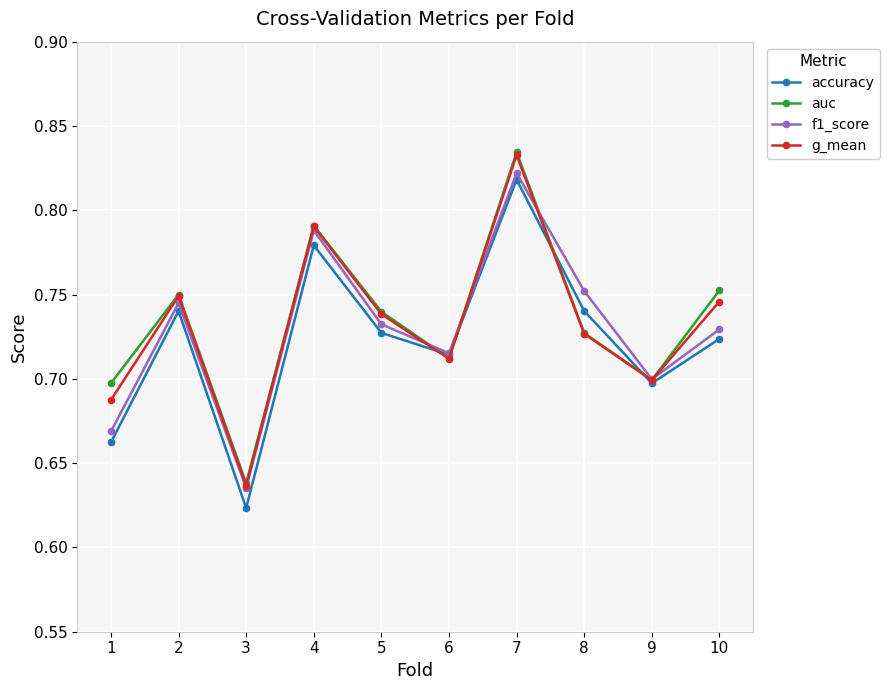

The accuracy series shows 0.7 at 9. True or false?

True